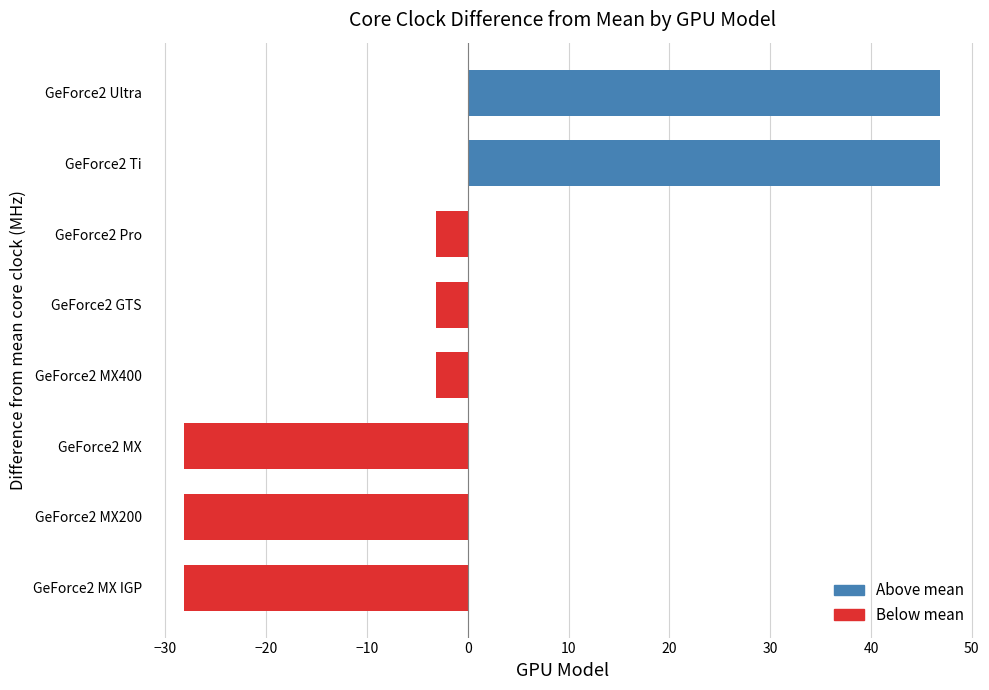

The value at GeForce2 MX400 is -3.1. True or false?

True